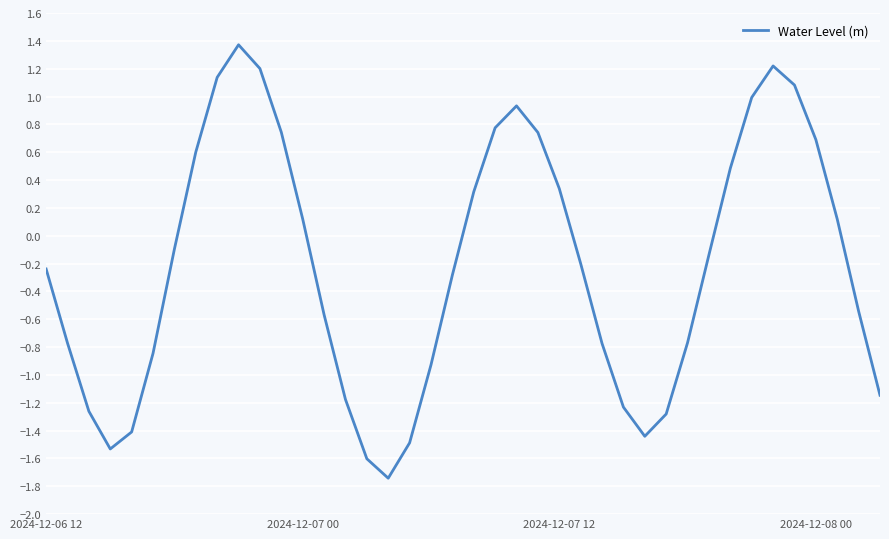

What is the difference between the maximum and second lowest values?

3.0